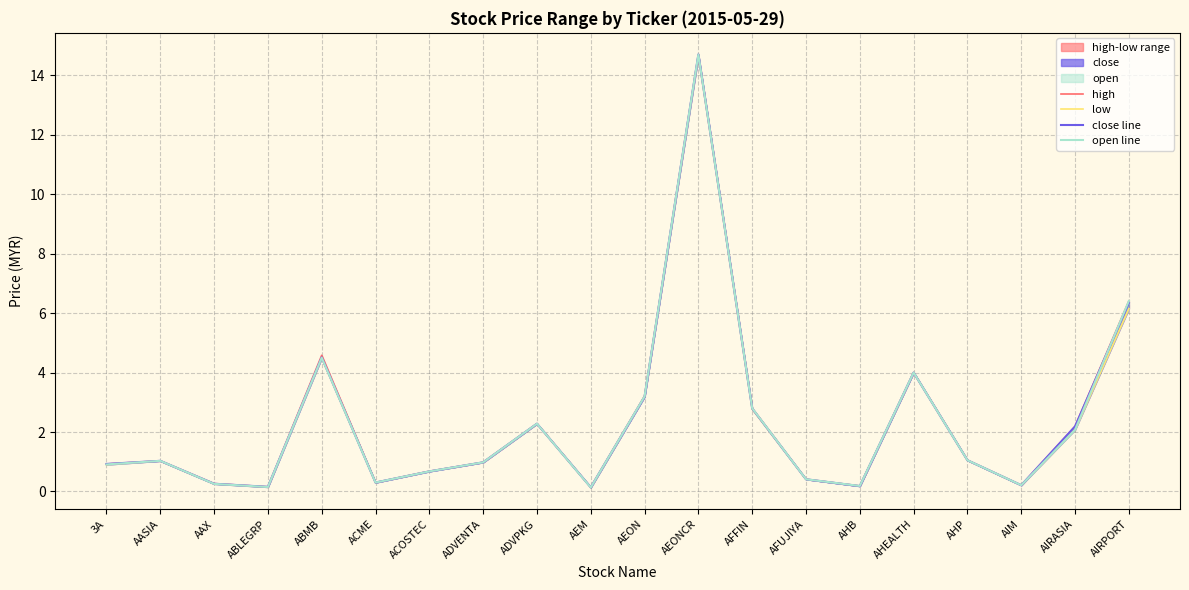

What is the label of the 8th point from the left?

ADVENTA